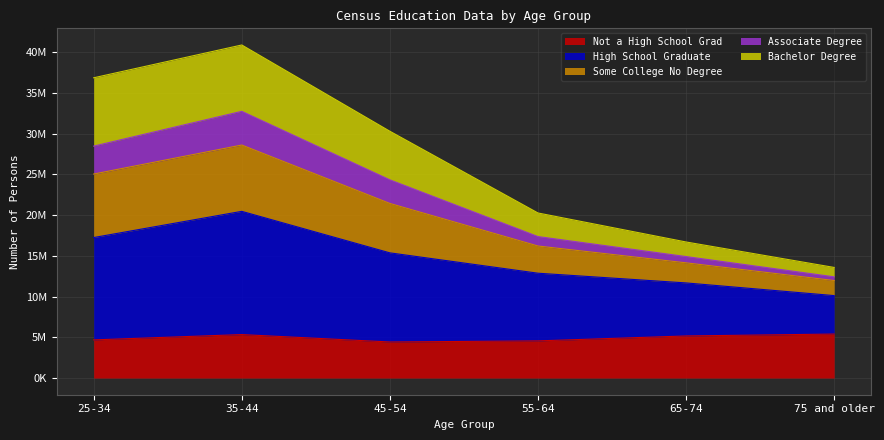

Does the chart have visible grid lines?

Yes